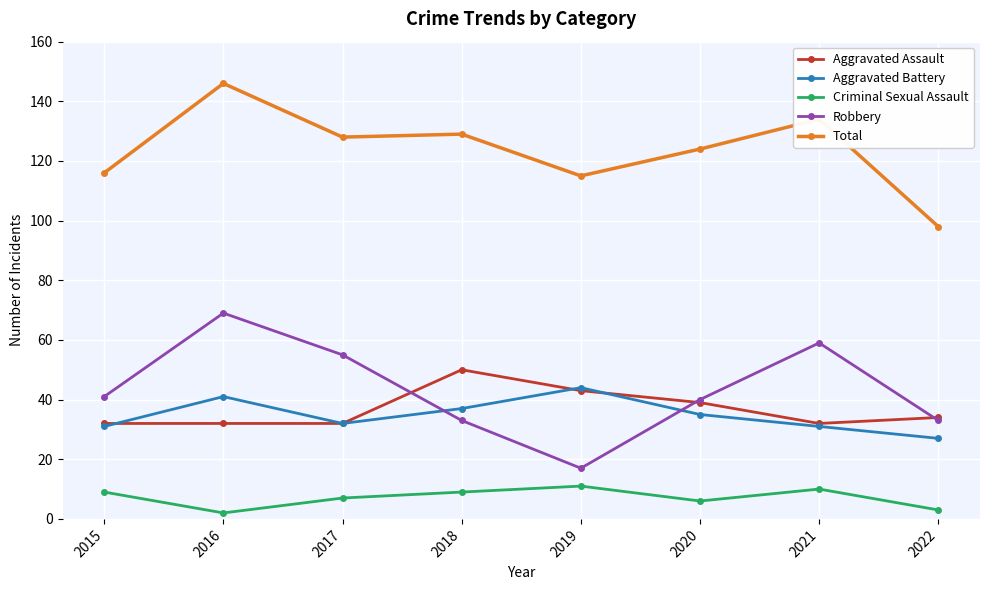

What is the smallest value displayed?

2